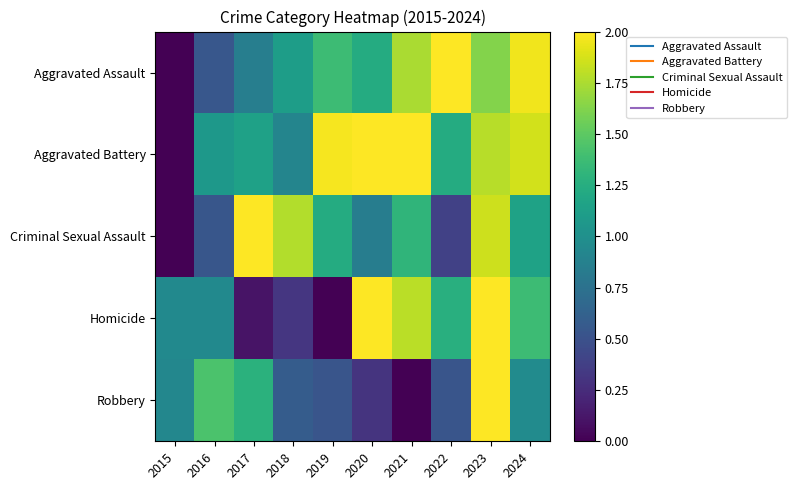

Reading left to right, transcribe all the data shown in this chart.

Aggravated Assault: 2015=0.0	2016=0.5	2017=0.9	2018=1.1	2019=1.4	2020=1.2	2021=1.7	2022=2.0	2023=1.6	2024=2.0
Aggravated Battery: 2015=0.0	2016=1.1	2017=1.1	2018=0.9	2019=2.0	2020=2.0	2021=2.0	2022=1.2	2023=1.8	2024=1.9
Criminal Sexual Assault: 2015=0.0	2016=0.5	2017=2.0	2018=1.8	2019=1.2	2020=0.8	2021=1.3	2022=0.4	2023=1.8	2024=1.2
Homicide: 2015=0.9	2016=0.9	2017=0.1	2018=0.3	2019=0.0	2020=2.0	2021=1.8	2022=1.3	2023=2.0	2024=1.4
Robbery: 2015=0.9	2016=1.4	2017=1.3	2018=0.6	2019=0.5	2020=0.3	2021=0.0	2022=0.5	2023=2.0	2024=1.0